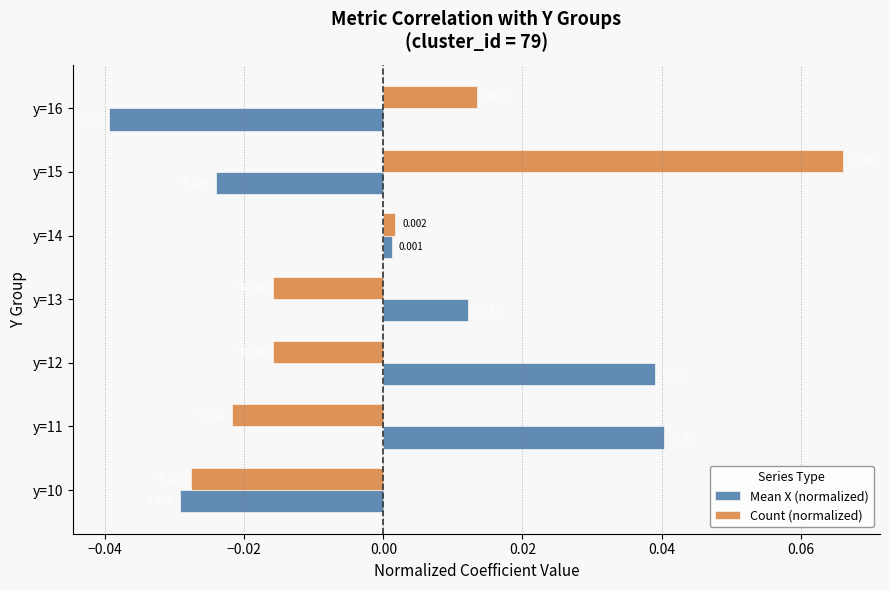

How many data points does each series have?

7